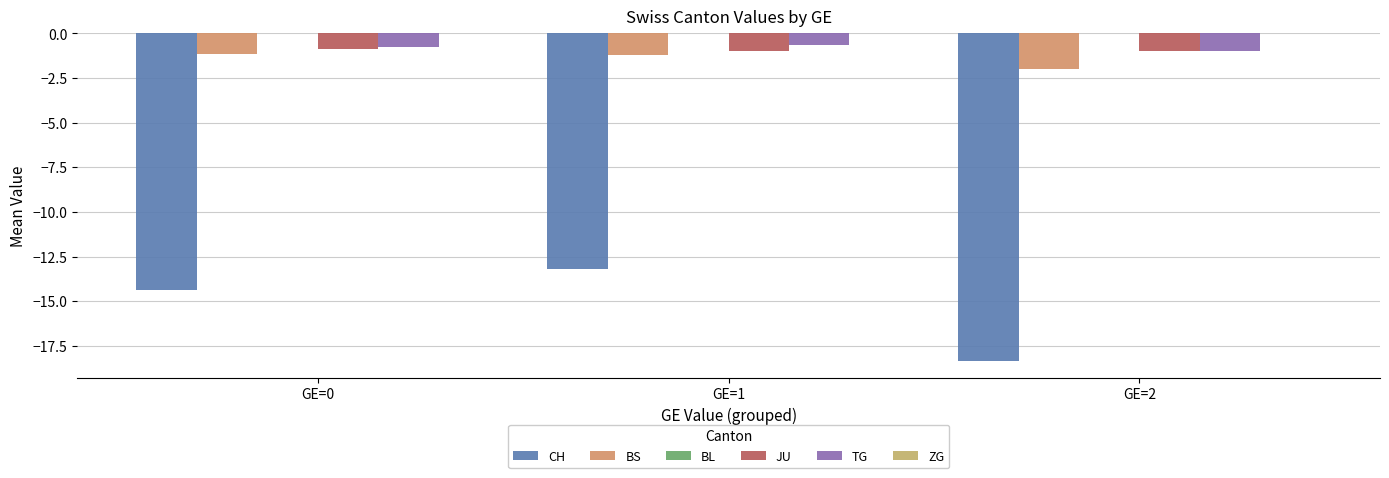

How many bars are there in each group?

4